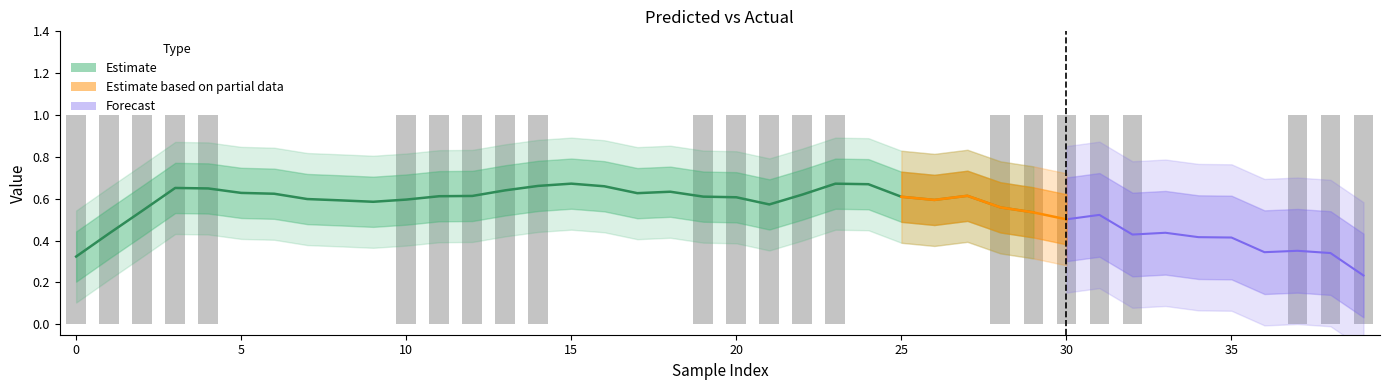

What is the difference between the second highest and minimum values?

1